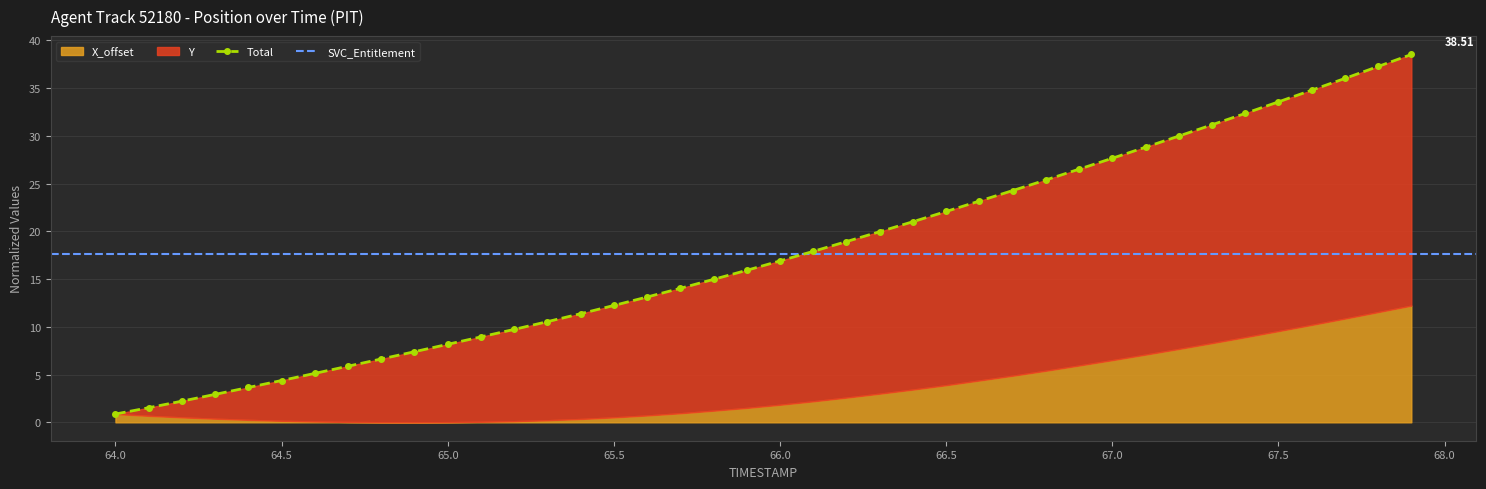

At which category does the chart reach its peak across all series?

67.9